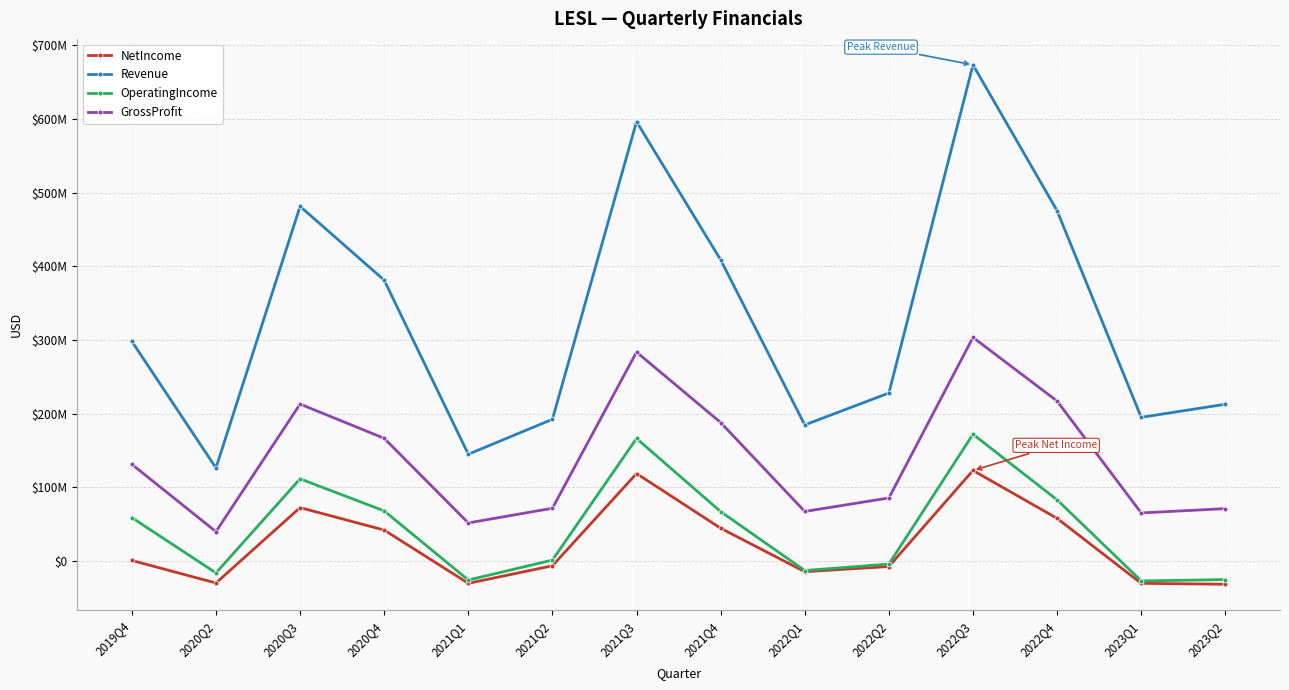

Which series changed the most between 2021Q4 and 2022Q1?

Revenue